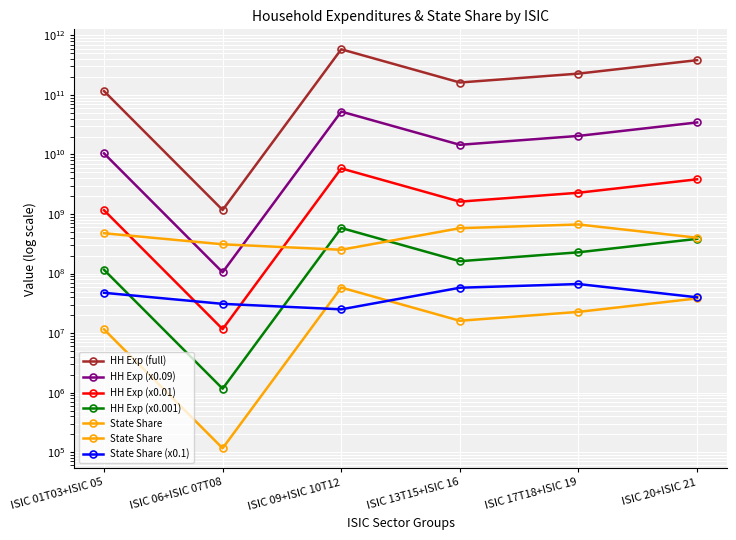

The value of HH Exp (x0.001) at ISIC 01T03+ISIC 05 is 115883376.4. True or false?

True